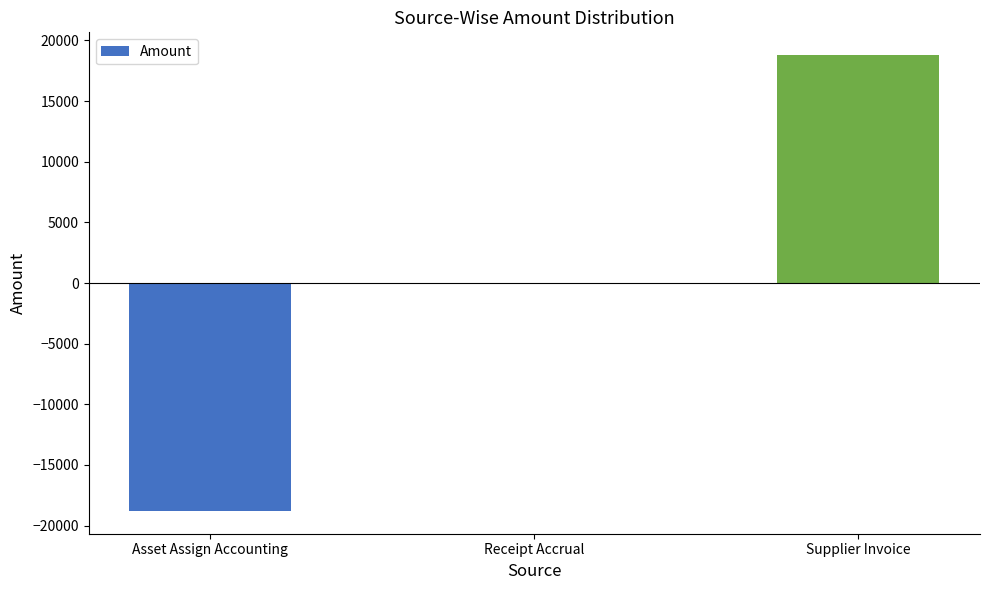

Between Receipt Accrual and Asset Assign Accounting, which is larger?

Receipt Accrual